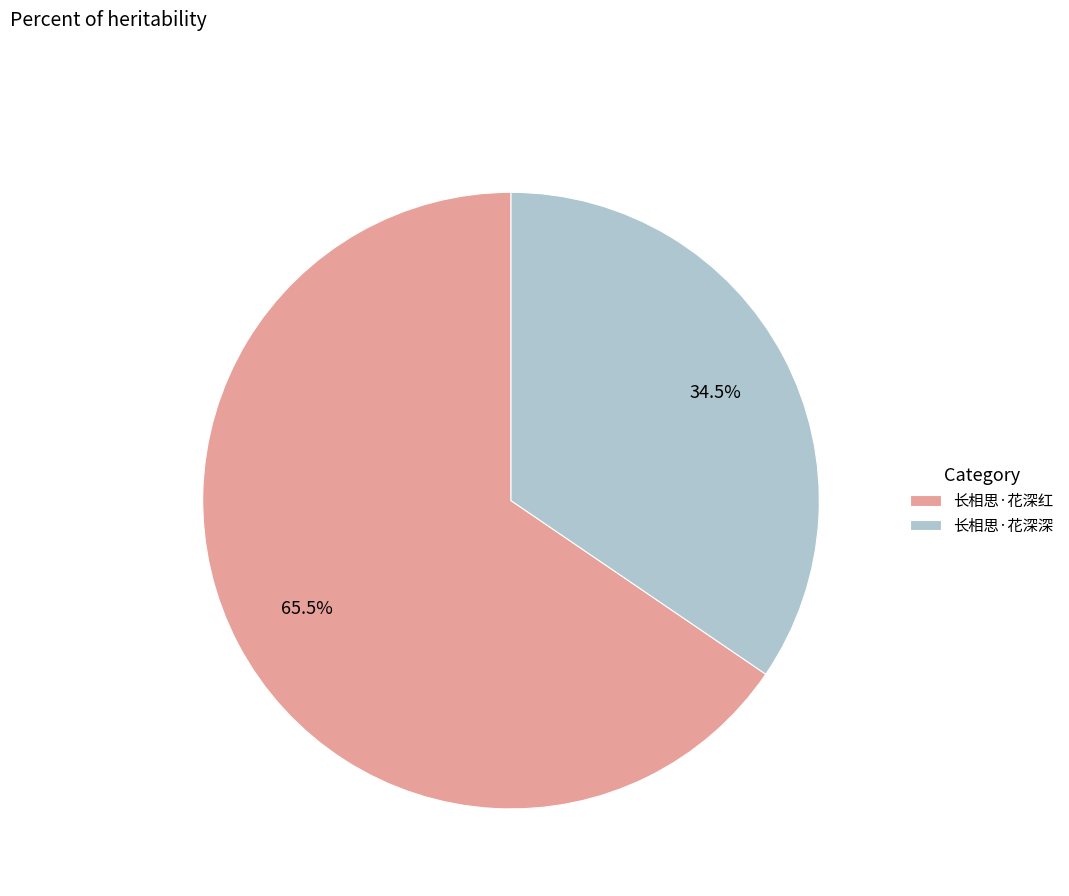

Combined, what portion of the pie is 长相思·花深红 and 长相思·花深深?

100.0%